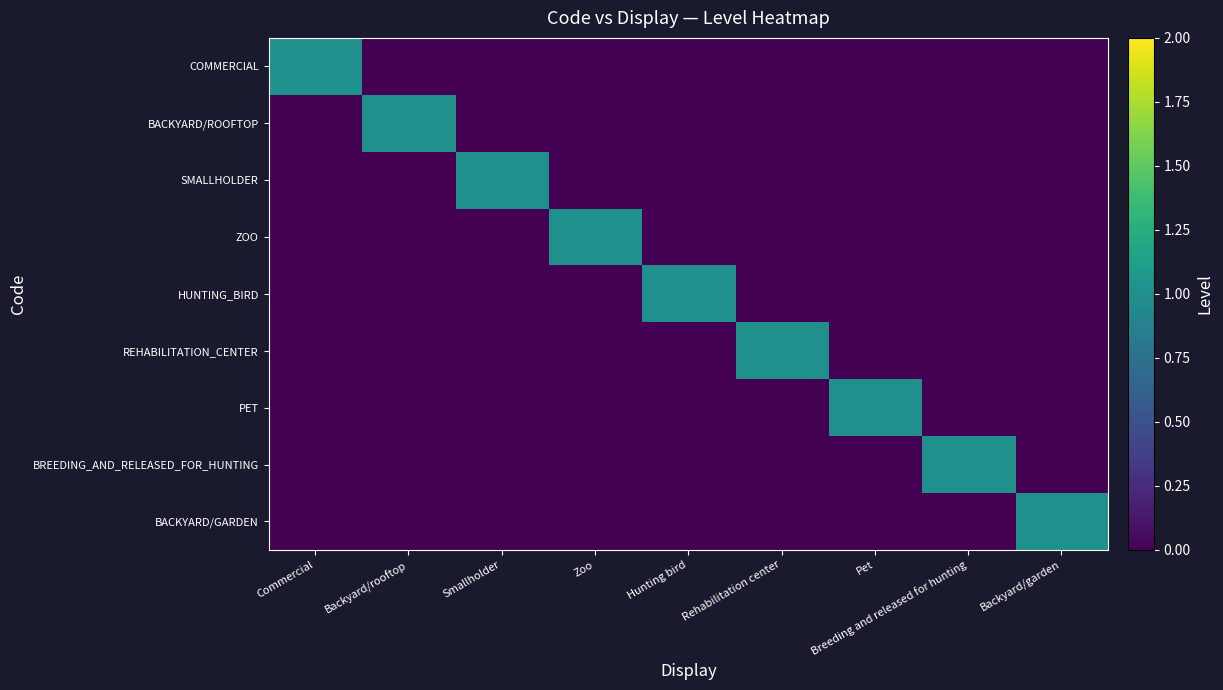

What is the maximum value shown in the chart?

1